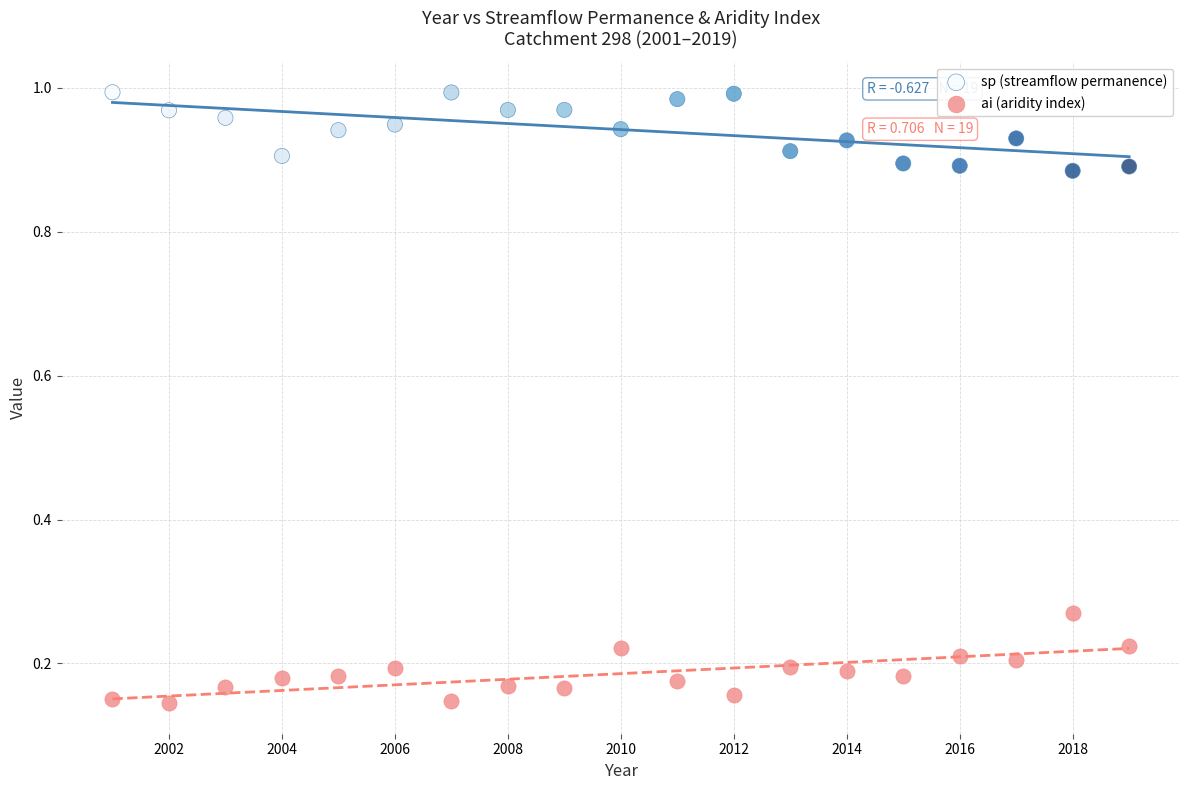

Across all data points, what is the range of X values (max minus min)?

18.0